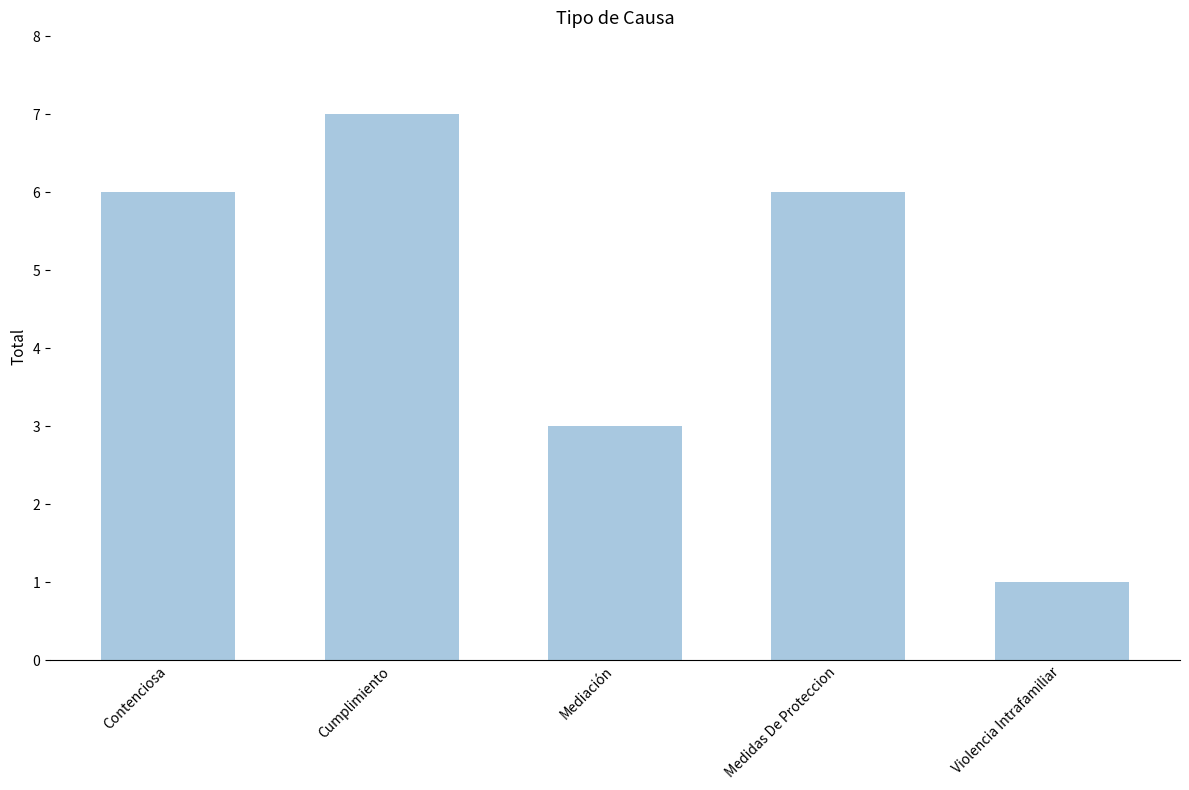

What is the sum of the values at Medidas De Proteccion and Violencia Intrafamiliar?

7